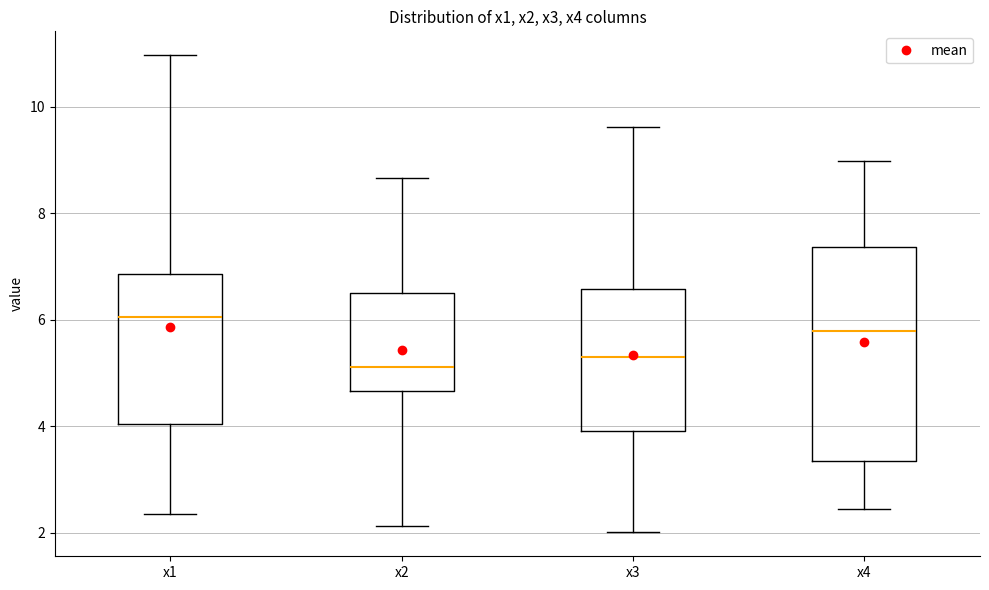

Where is the upper edge of the box for x3 on the y-axis? The values are not printed on the chart, so give them approximately, as read against the axis.

6.6